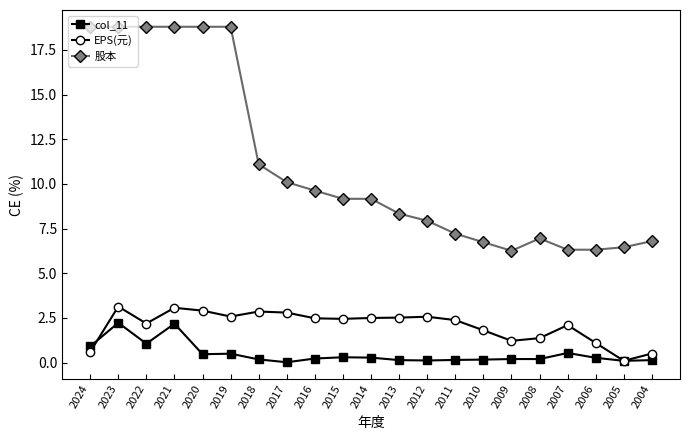

What are all the series names shown in the legend?

col_11, EPS(元), 股本